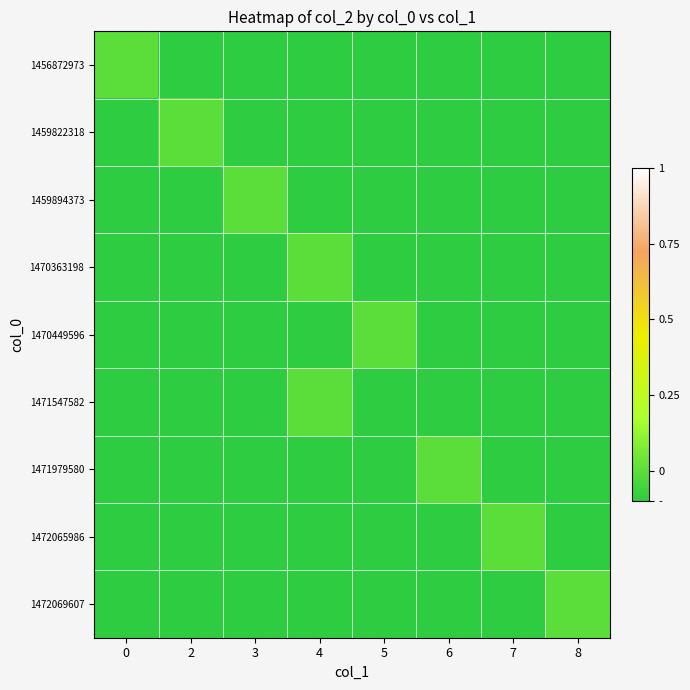

What is the total value across all series at 5?

-0.8